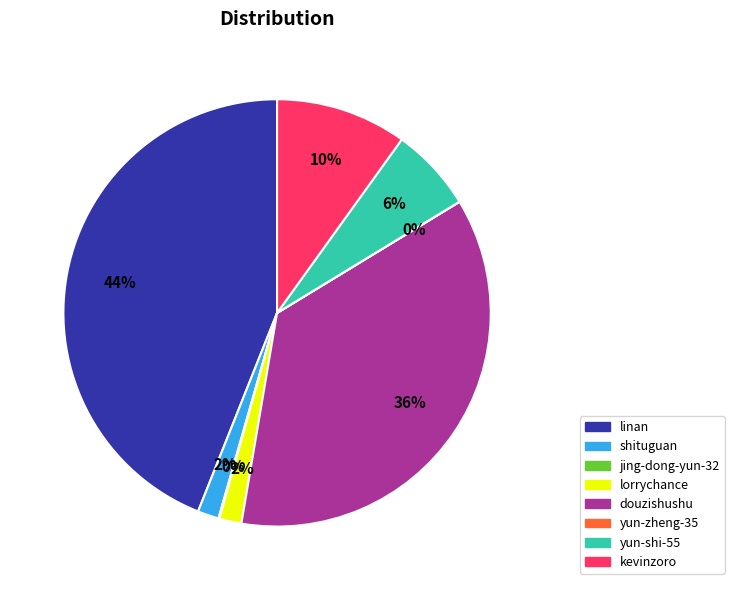

To the nearest percent, what percentage of the pie is lorrychance?

2%